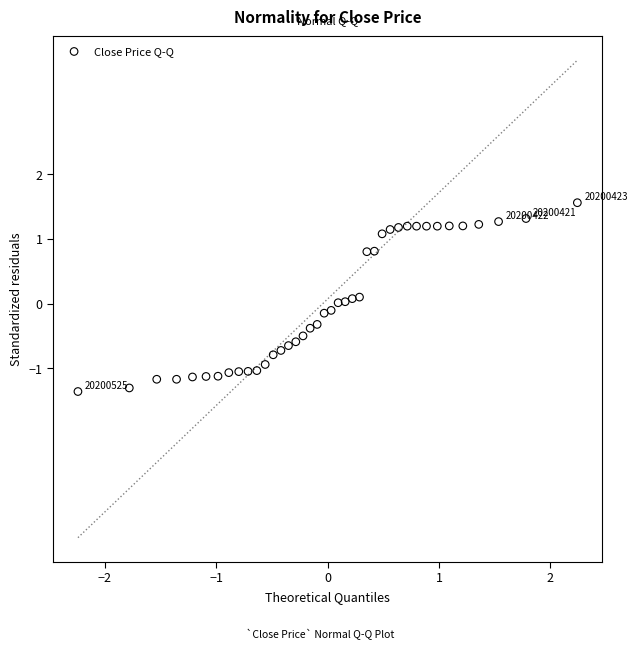

What is the range of X values (max minus min)?

4.5